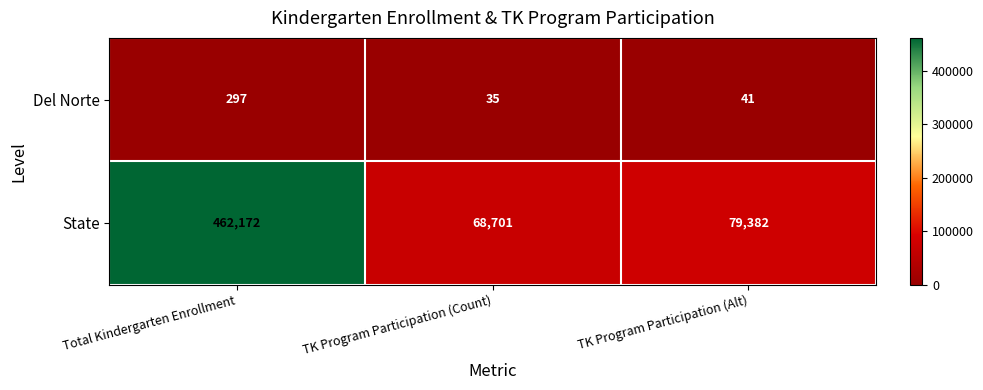

Reading right to left, transcribe all the data shown in this chart.

Del Norte: 41	35	297
State: 79382	68701	462172